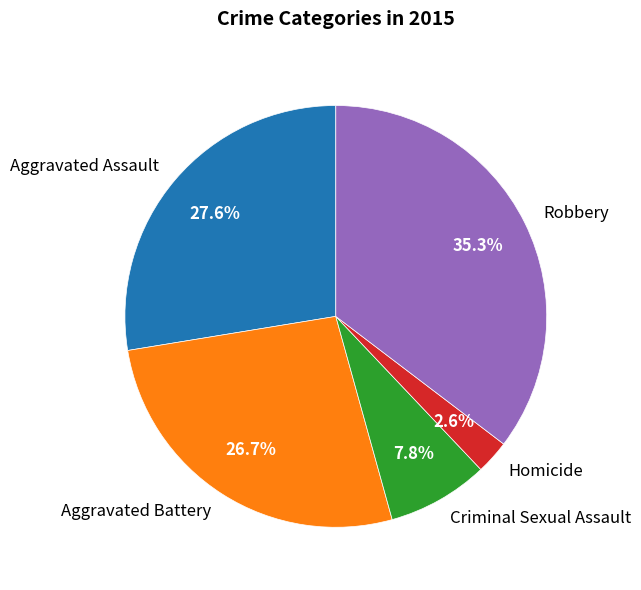

To the nearest percent, what portion does Homicide represent?

3%